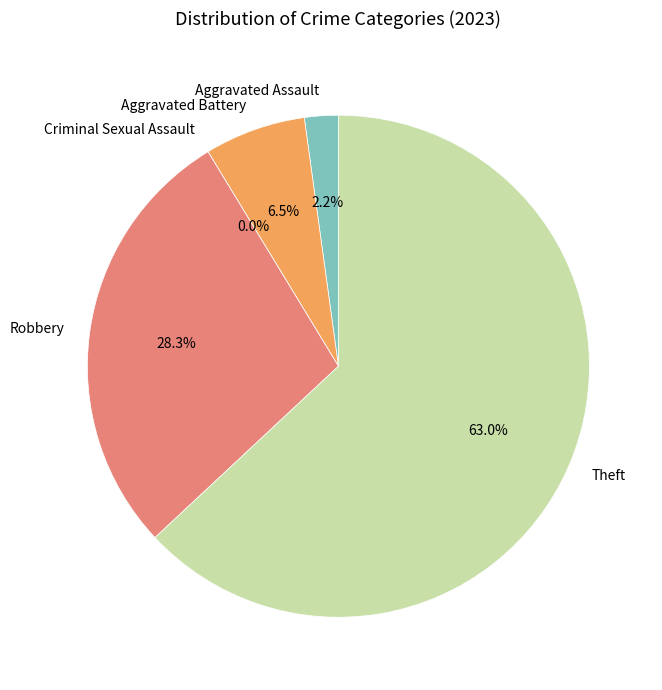

Approximately how many times larger is the value at Robbery compared to Aggravated Assault?

13.0